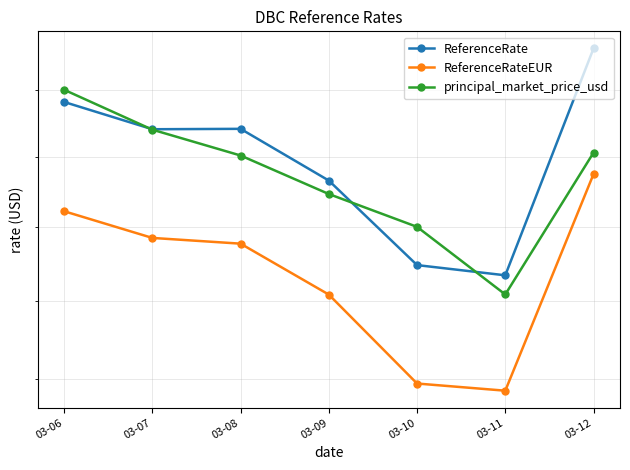

Count the number of categories in the chart.

7